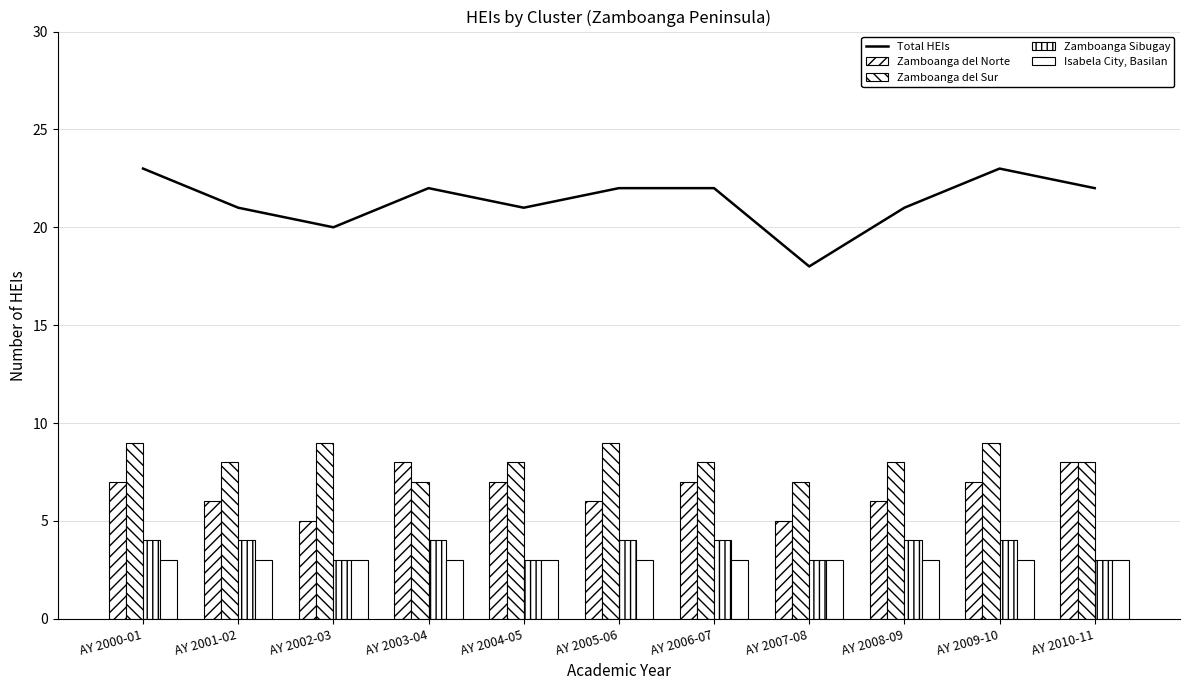

Are the bars grouped side by side (vs. stacked)?

Yes